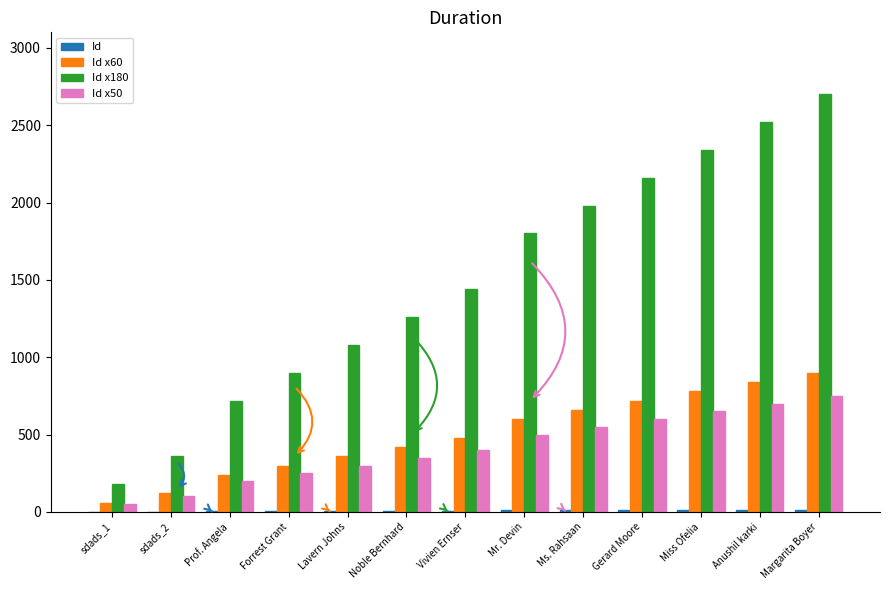

How many data points does each series have?

13